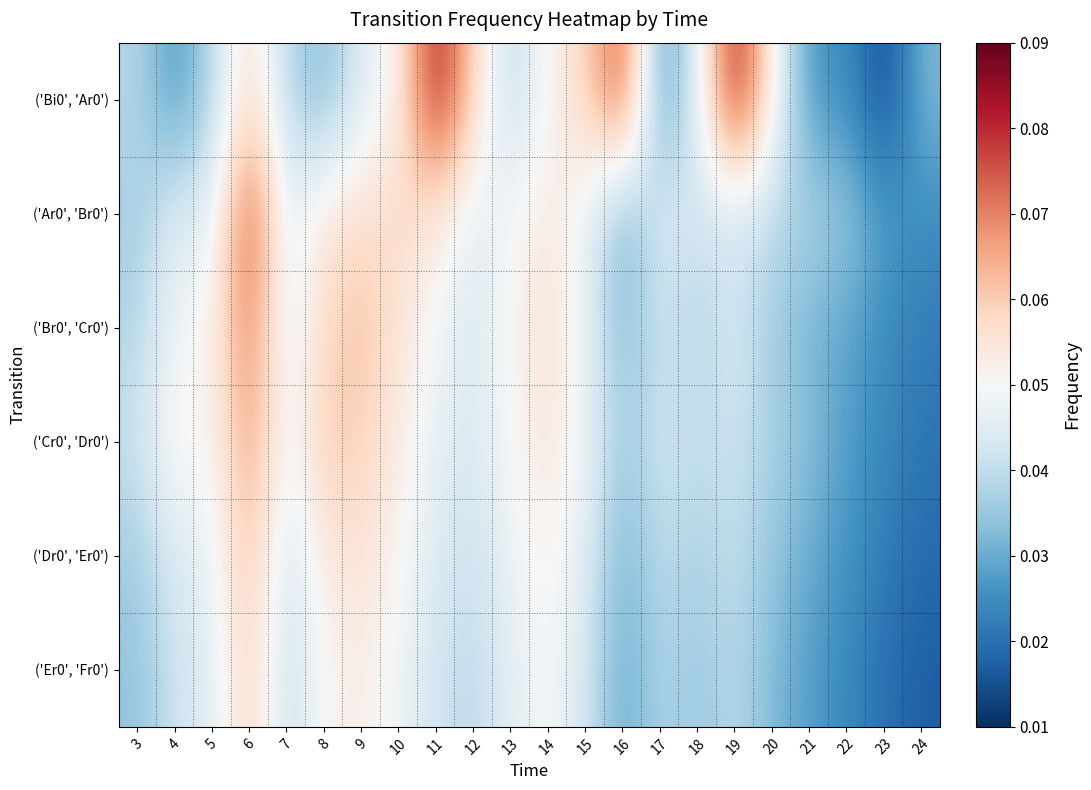

Reading left to right, what are all the values shown in this chart?

('Bi0', 'Ar0'): 3=0.0	4=0.0	5=0.0	6=0.1	7=0.0	8=0.0	9=0.0	10=0.1	11=0.1	12=0.1	13=0.0	14=0.1	15=0.1	16=0.1	17=0.0	18=0.0	19=0.1	20=0.1	21=0.0	22=0.0	23=0.0	24=0.0
('Ar0', 'Br0'): 3=0.0	4=0.0	5=0.0	6=0.1	7=0.0	8=0.1	9=0.1	10=0.1	11=0.1	12=0.0	13=0.0	14=0.1	15=0.0	16=0.0	17=0.0	18=0.0	19=0.0	20=0.0	21=0.0	22=0.0	23=0.0	24=0.0
('Br0', 'Cr0'): 3=0.0	4=0.0	5=0.1	6=0.1	7=0.0	8=0.1	9=0.1	10=0.1	11=0.0	12=0.0	13=0.1	14=0.1	15=0.0	16=0.0	17=0.0	18=0.0	19=0.0	20=0.0	21=0.0	22=0.0	23=0.0	24=0.0
('Cr0', 'Dr0'): 3=0.0	4=0.1	5=0.0	6=0.1	7=0.0	8=0.1	9=0.1	10=0.1	11=0.0	12=0.0	13=0.1	14=0.1	15=0.0	16=0.0	17=0.0	18=0.0	19=0.0	20=0.0	21=0.0	22=0.0	23=0.0	24=0.0
('Dr0', 'Er0'): 3=0.0	4=0.0	5=0.0	6=0.1	7=0.0	8=0.1	9=0.1	10=0.1	11=0.0	12=0.0	13=0.0	14=0.1	15=0.0	16=0.0	17=0.0	18=0.0	19=0.0	20=0.0	21=0.0	22=0.0	23=0.0	24=0.0
('Er0', 'Fr0'): 3=0.0	4=0.0	5=0.0	6=0.1	7=0.0	8=0.1	9=0.1	10=0.0	11=0.0	12=0.0	13=0.0	14=0.1	15=0.0	16=0.0	17=0.0	18=0.0	19=0.0	20=0.0	21=0.0	22=0.0	23=0.0	24=0.0